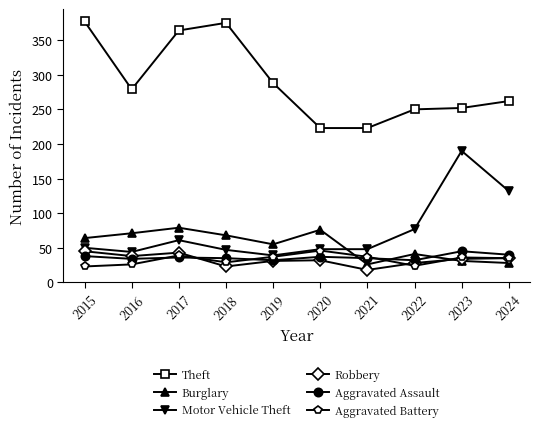

How many categories are shown in the chart?

10